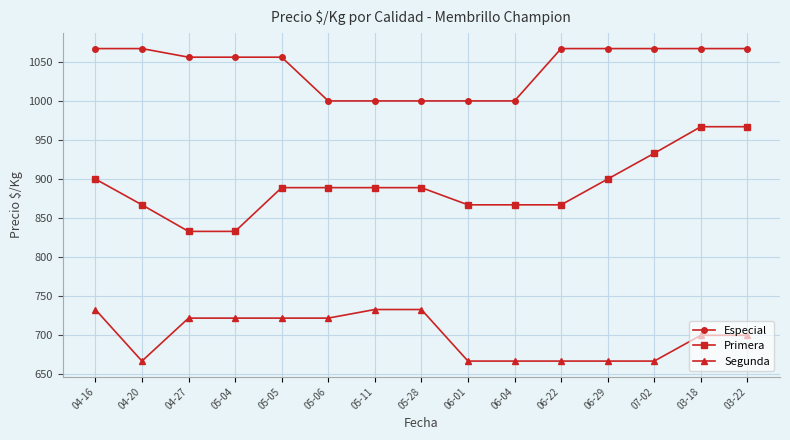

What is the sum of all Primera values?

13357